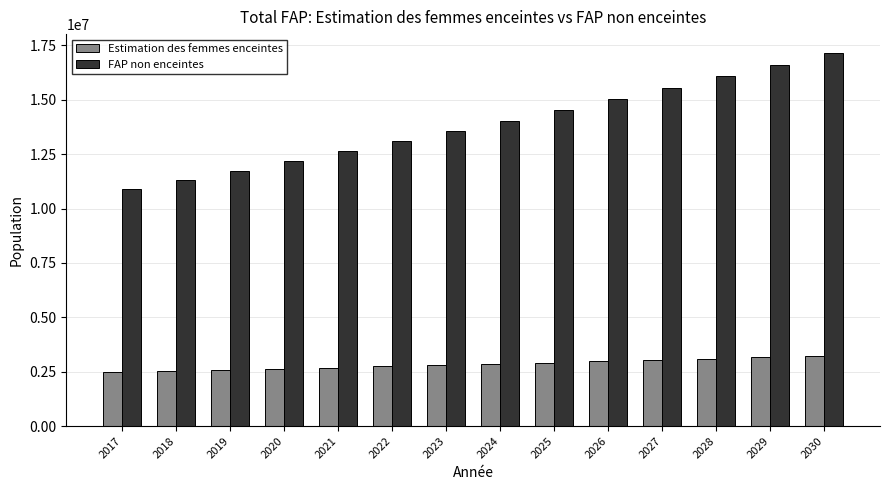

Are the bars grouped side by side (vs. stacked)?

Yes